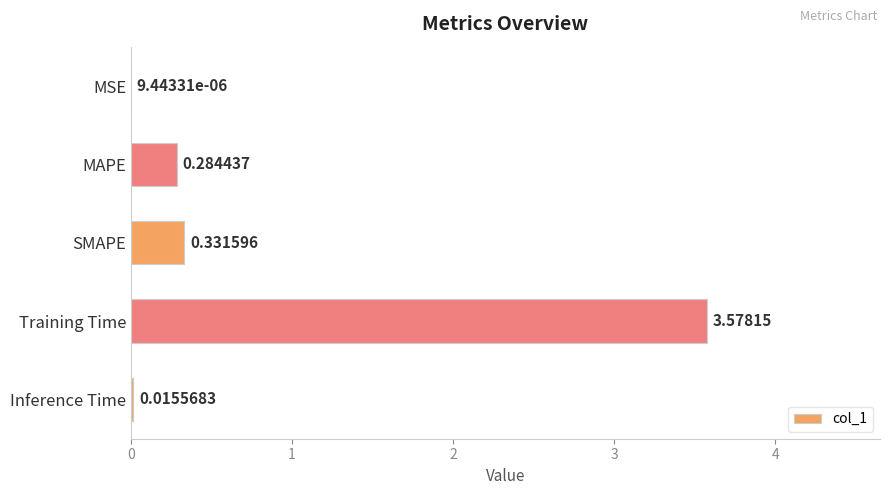

What is the sum of all values?

4.2